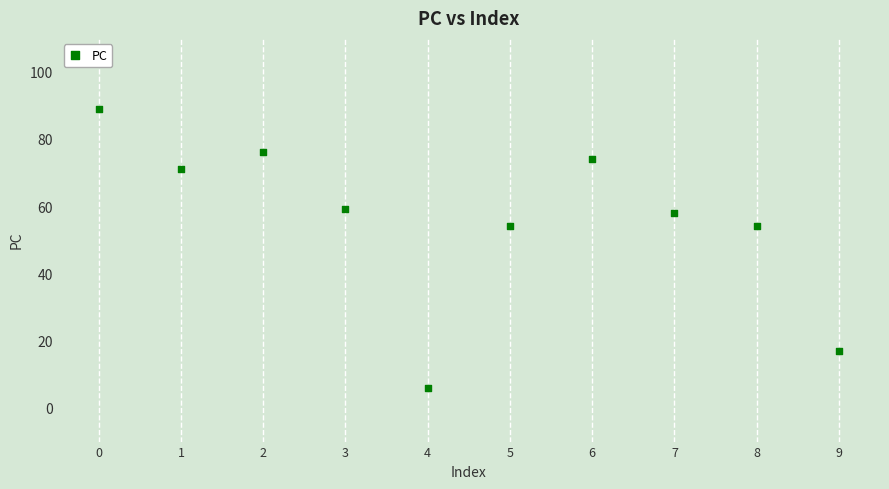

What is the average Y value?

56